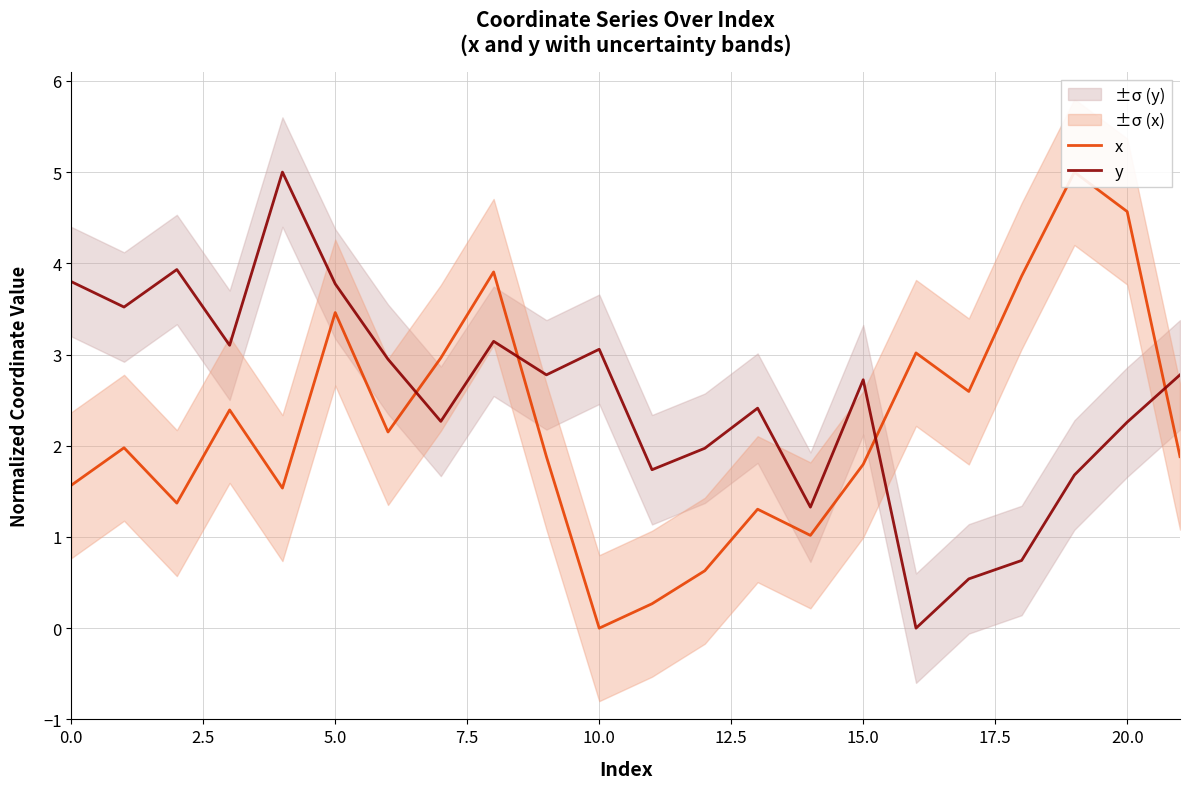

At which category does the chart reach its minimum across all series?

10